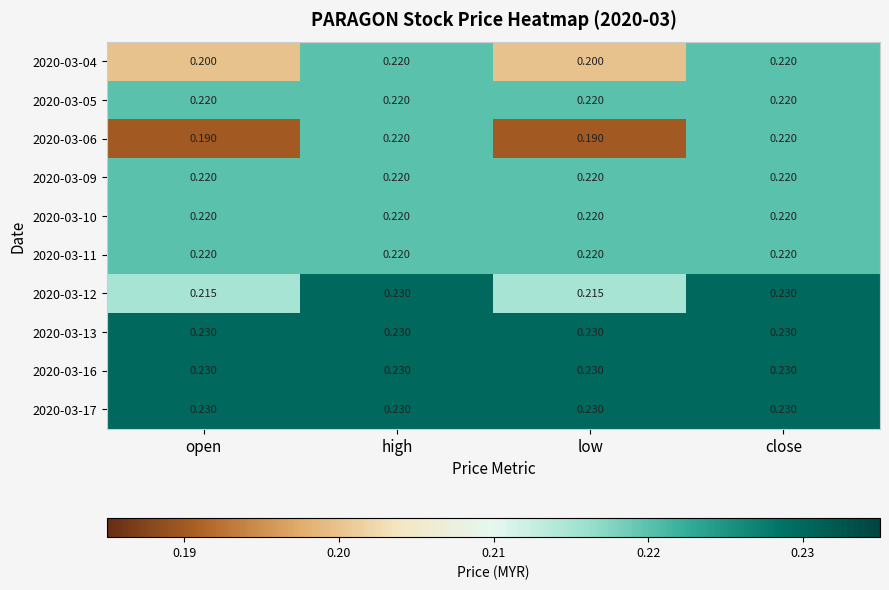

Reading left to right, transcribe all the data shown in this chart.

2020-03-04: open=0.2	high=0.2	low=0.2	close=0.2
2020-03-05: open=0.2	high=0.2	low=0.2	close=0.2
2020-03-06: open=0.2	high=0.2	low=0.2	close=0.2
2020-03-09: open=0.2	high=0.2	low=0.2	close=0.2
2020-03-10: open=0.2	high=0.2	low=0.2	close=0.2
2020-03-11: open=0.2	high=0.2	low=0.2	close=0.2
2020-03-12: open=0.2	high=0.2	low=0.2	close=0.2
2020-03-13: open=0.2	high=0.2	low=0.2	close=0.2
2020-03-16: open=0.2	high=0.2	low=0.2	close=0.2
2020-03-17: open=0.2	high=0.2	low=0.2	close=0.2